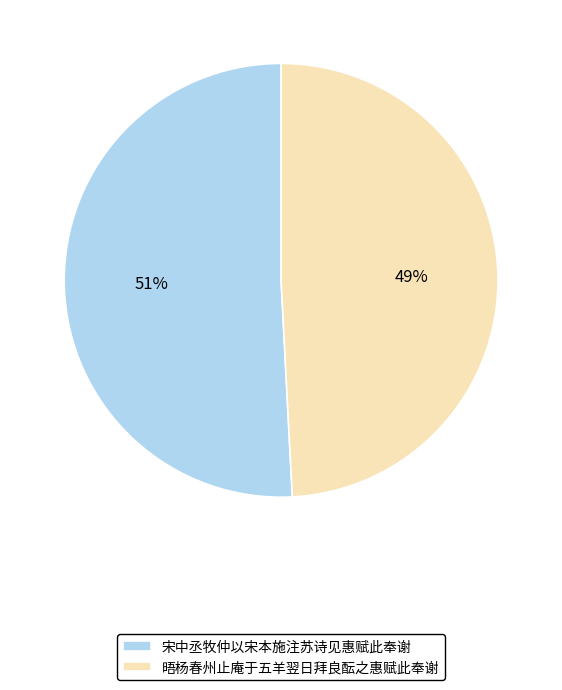

Which has a higher value, 宋中丞牧仲以宋本施注苏诗见惠赋此奉谢 or 晤杨春州止庵于五羊翌日拜良酝之惠赋此奉谢?

宋中丞牧仲以宋本施注苏诗见惠赋此奉谢